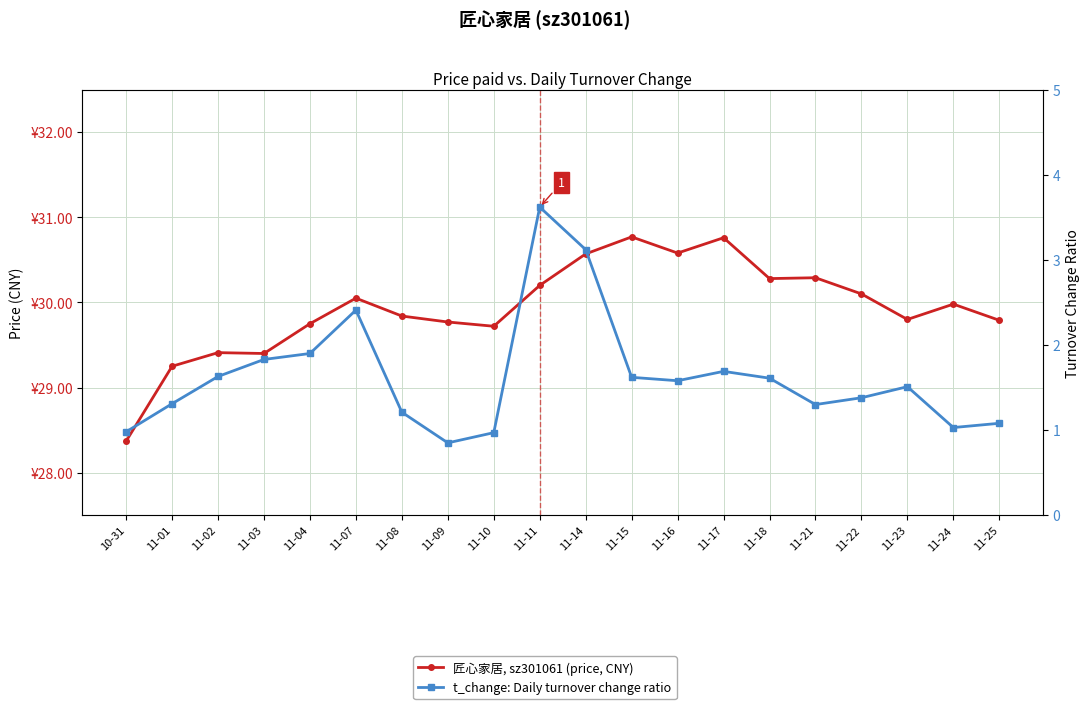

What are all the series names shown in the legend?

匠心家居, sz301061 (price, CNY), t_change: Daily turnover change ratio